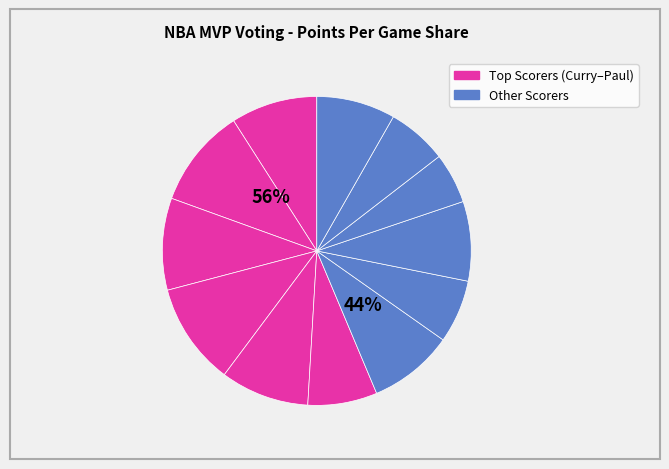

How many segments does this pie chart have?

12